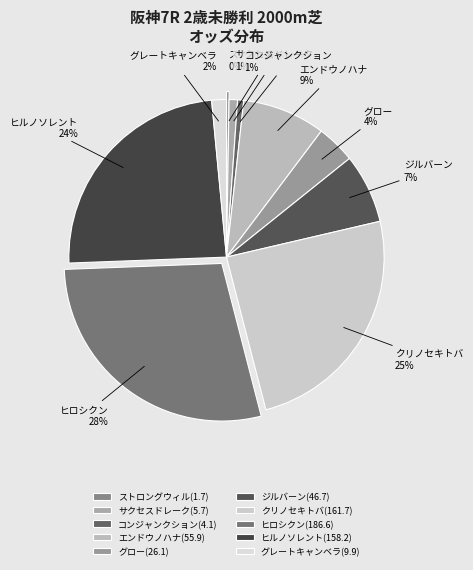

Which slice is the smallest?

ストロングウィル(1.7)